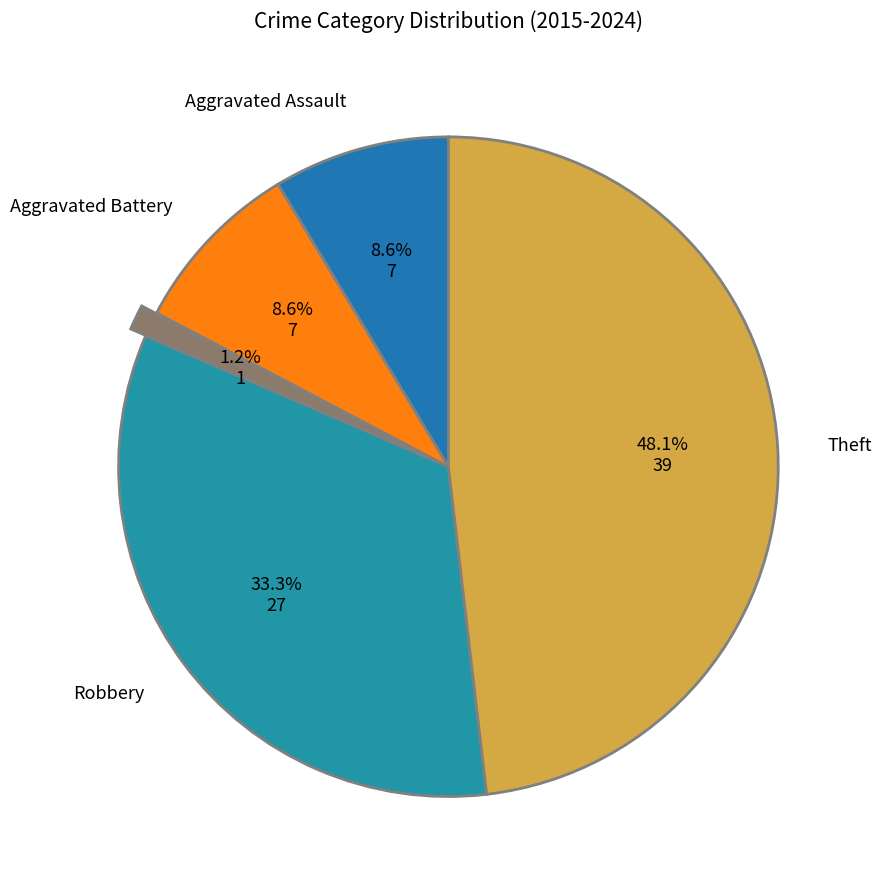

Is there any slice that represents more than half of the pie?

No